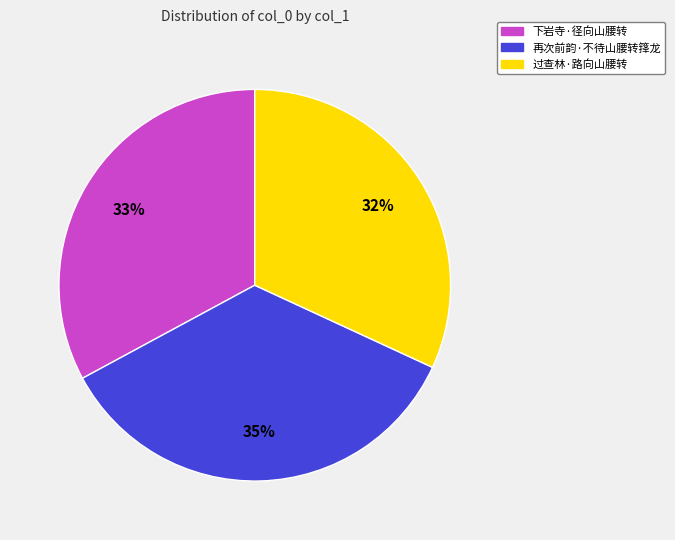

Is it true that 再次前韵·不待山腰转箨龙 is 35% of the pie?

True